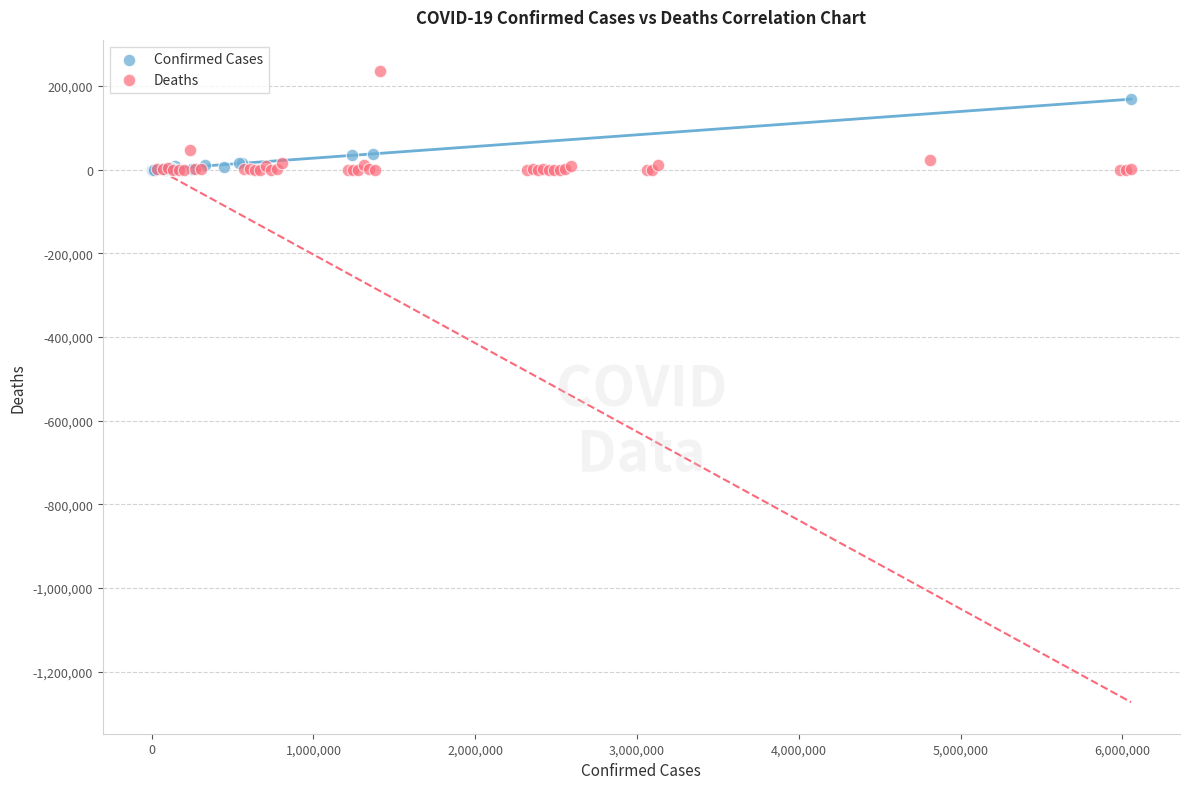

Which series contains the highest Y value?

Deaths